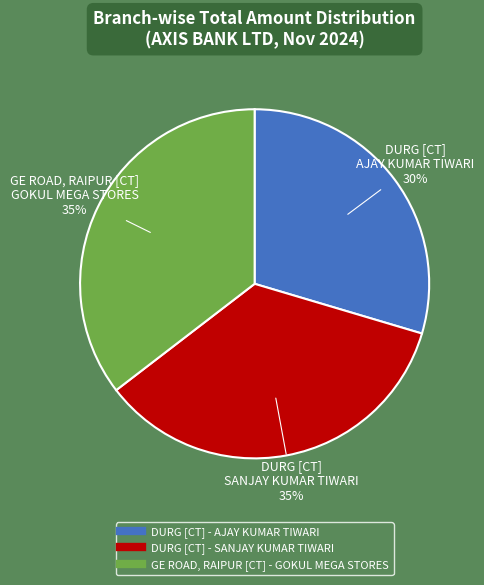

To the nearest percent, what is the combined percentage of DURG [CT] - AJAY KUMAR TIWARI and DURG [CT] - SANJAY KUMAR TIWARI?

65%